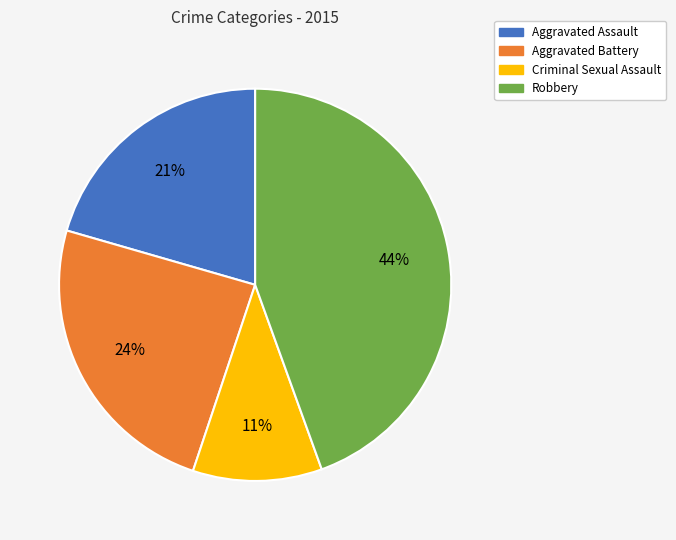

To the nearest percent, what is the combined percentage of Aggravated Battery and Criminal Sexual Assault?

35%